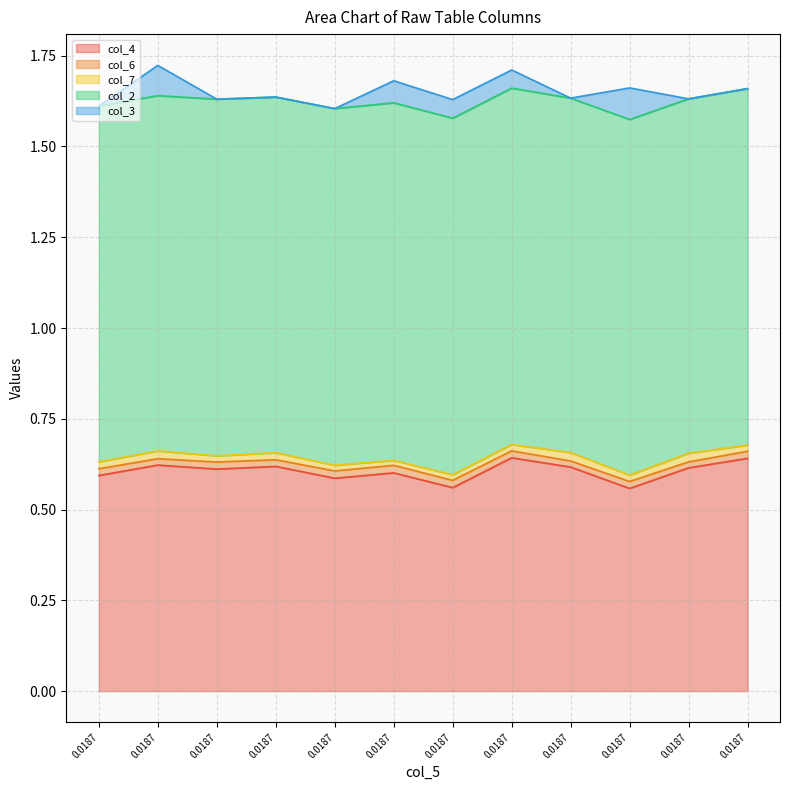

True or false: col_6 has a value of 0.0 at 8.

False